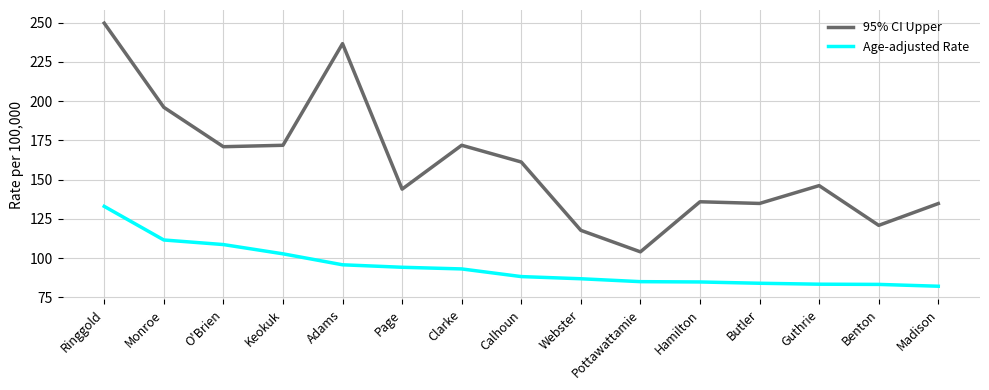

Does the chart have visible grid lines?

Yes